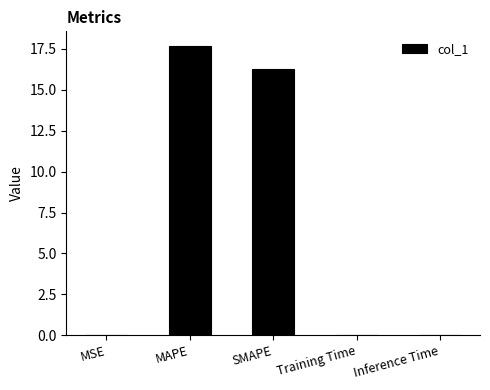

What is the sum of all values?

34.0